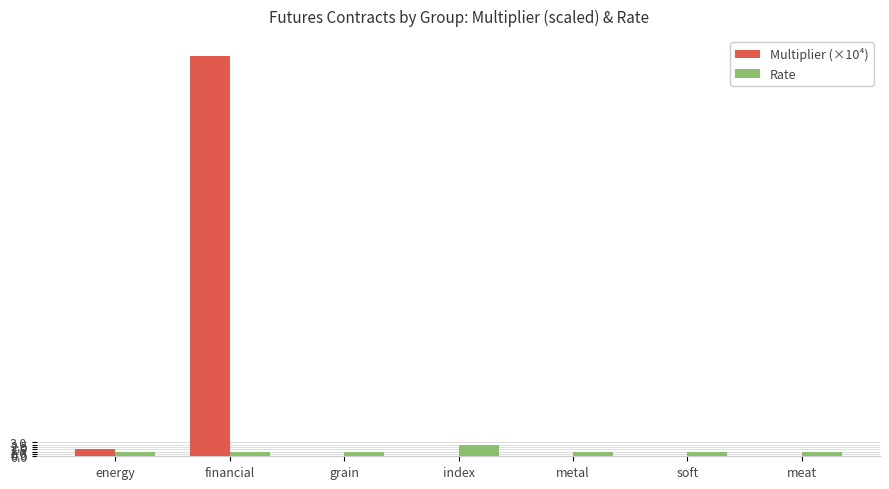

The Multiplier (×10⁴) series shows 0.0 at soft. True or false?

True